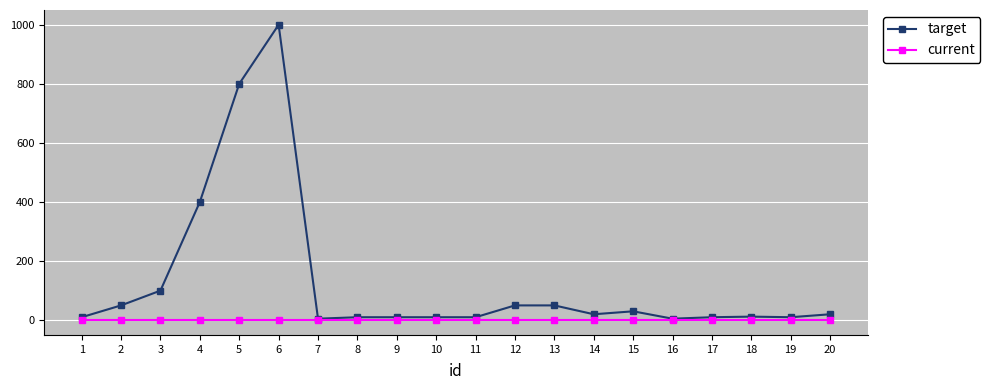

How many lines are shown in the chart?

2